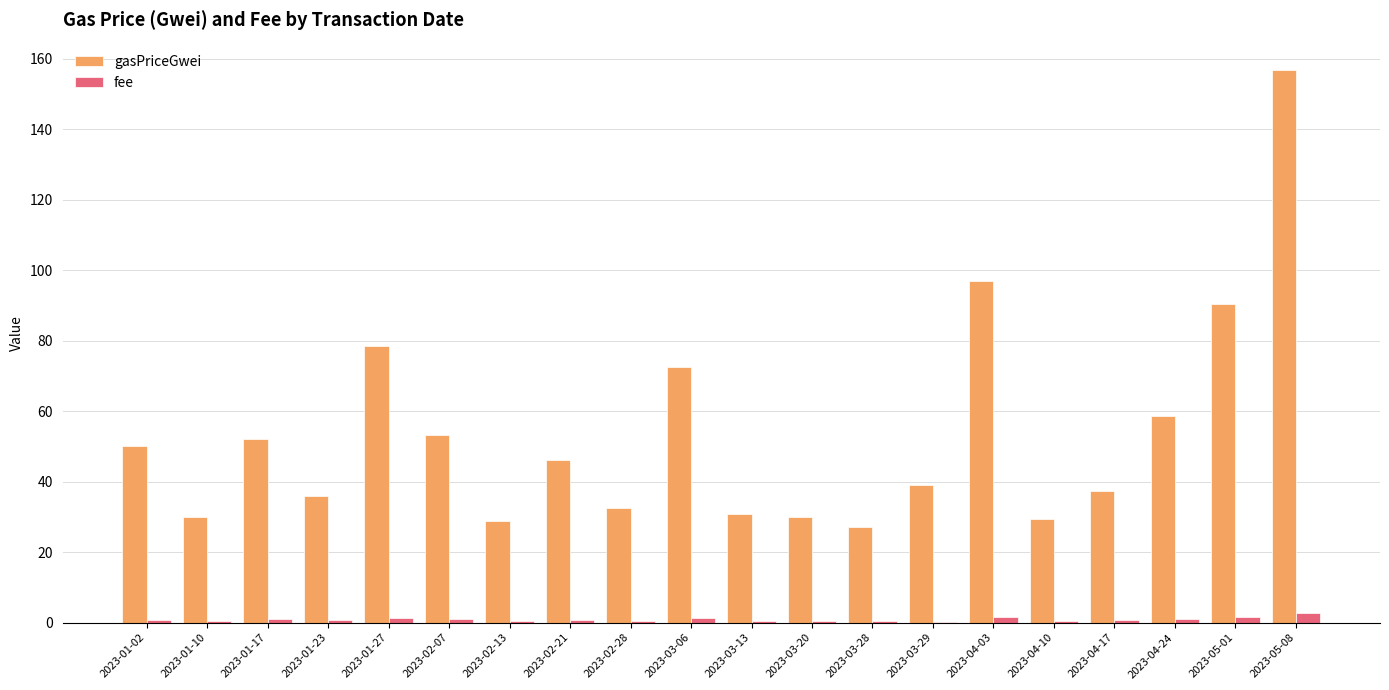

What is the sum of all fee values?

18.4